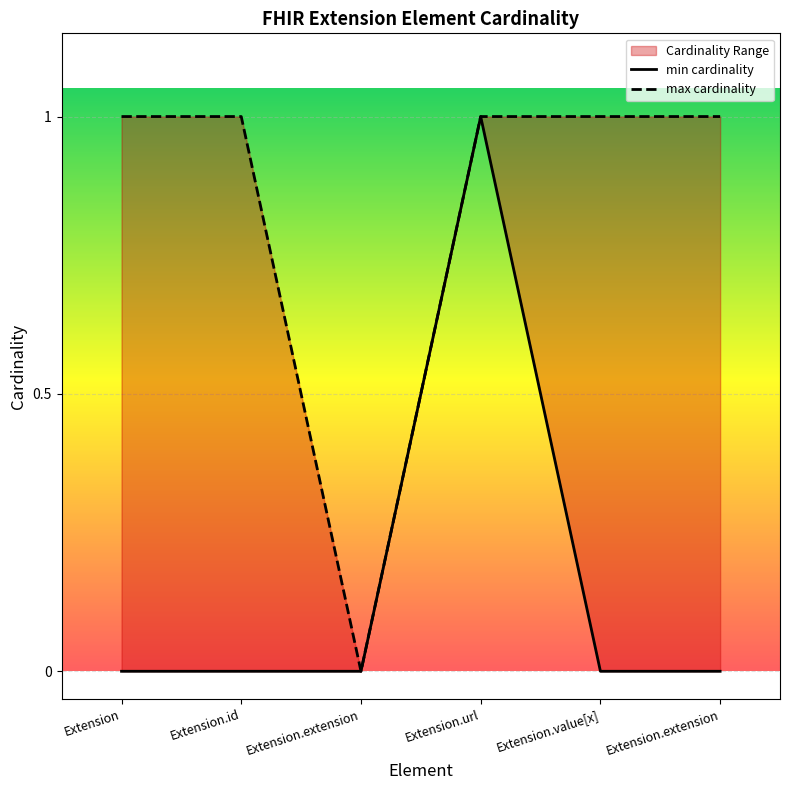

True or false: max_values has a value of 1 at Extension.url.

True